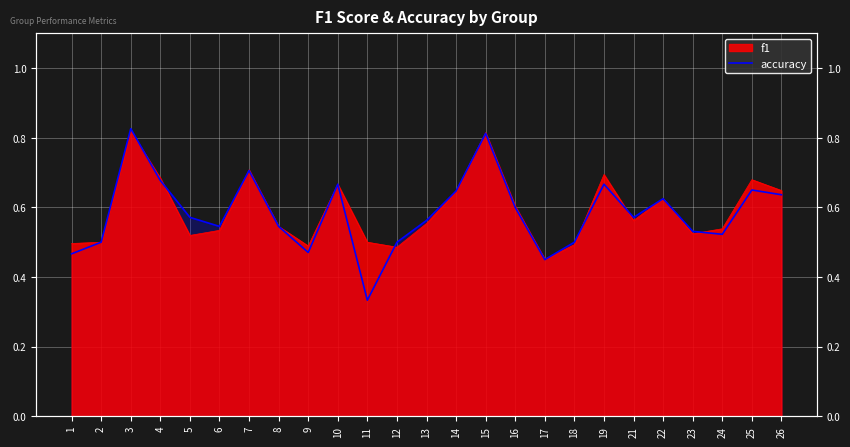

What is the maximum value shown in the chart?

0.8